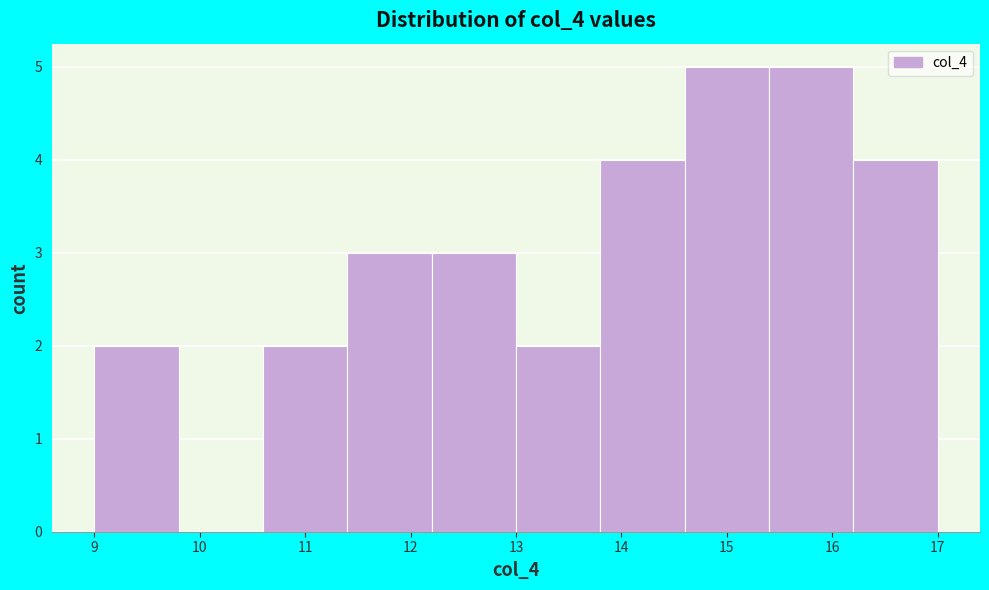

Reading left to right, transcribe this chart: for each bar, give the range it covers on the x-axis and its height. The values are not printed on the chart, so give them approximately, as read against the axis.

9.0 to 9.8: 2
9.8 to 10.6: 0
10.6 to 11.4: 2
11.4 to 12.2: 3
12.2 to 13.0: 3
13.0 to 13.8: 2
13.8 to 14.6: 4
14.6 to 15.4: 5
15.4 to 16.2: 5
16.2 to 17.0: 4